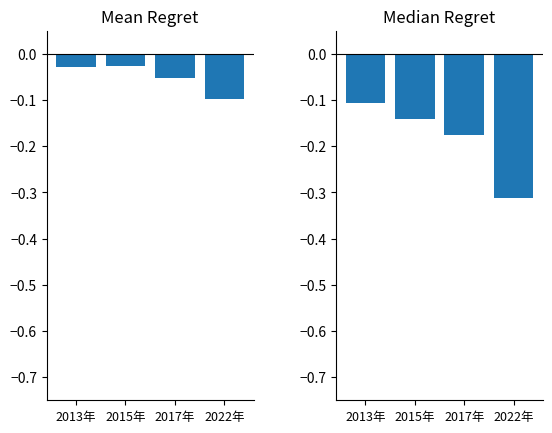

How many groups of bars are there?

4